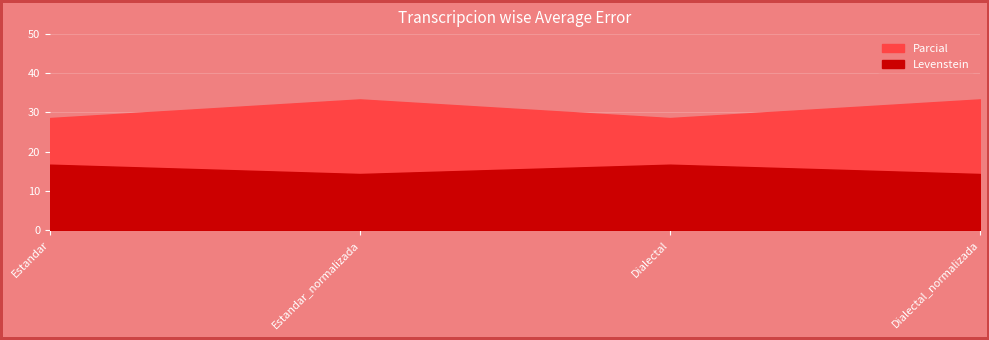

Rank the series by their maximum value, from lowest to highest.

Levenstein, Parcial